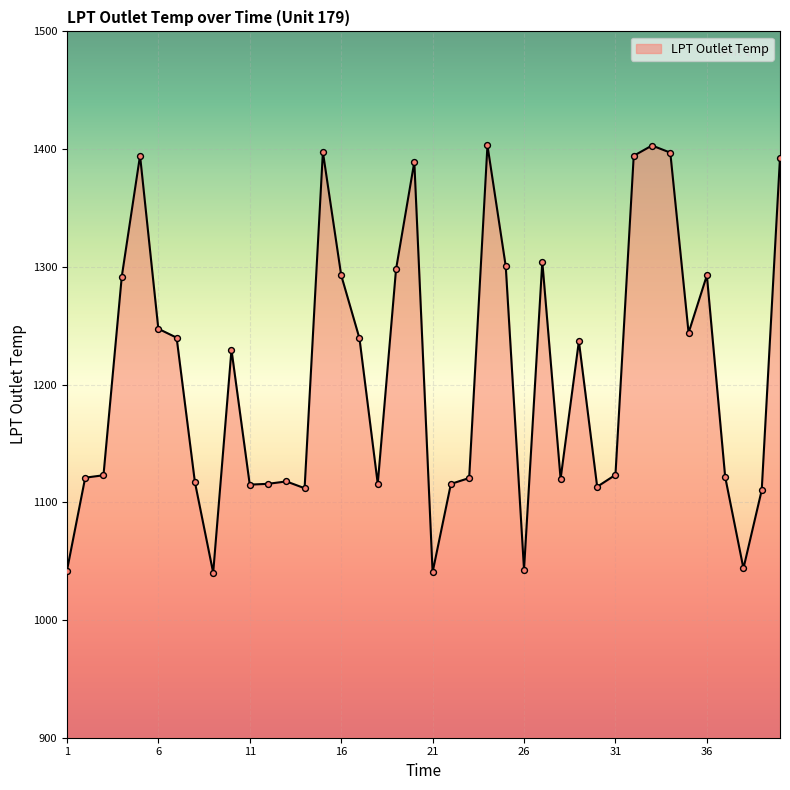

What is the difference between the maximum and minimum values?

363.0